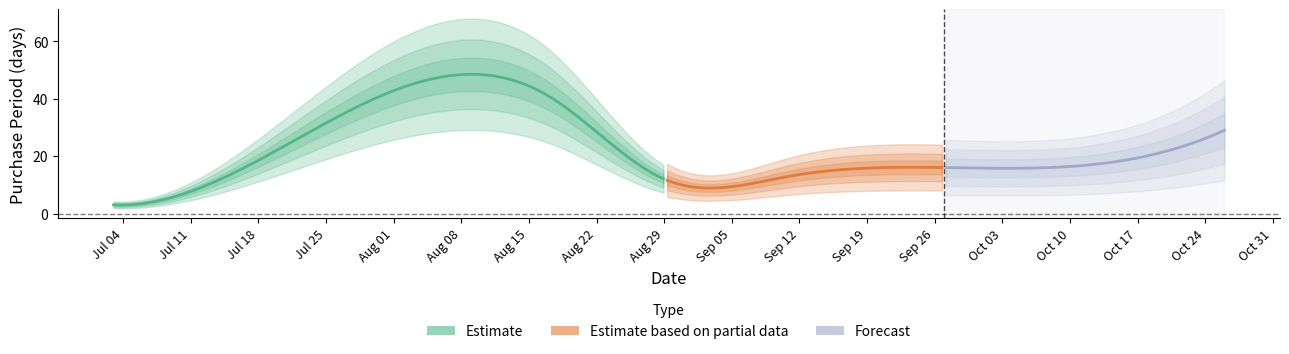

What is the change in value from 2017-07-03 to 2017-07-07?

+1